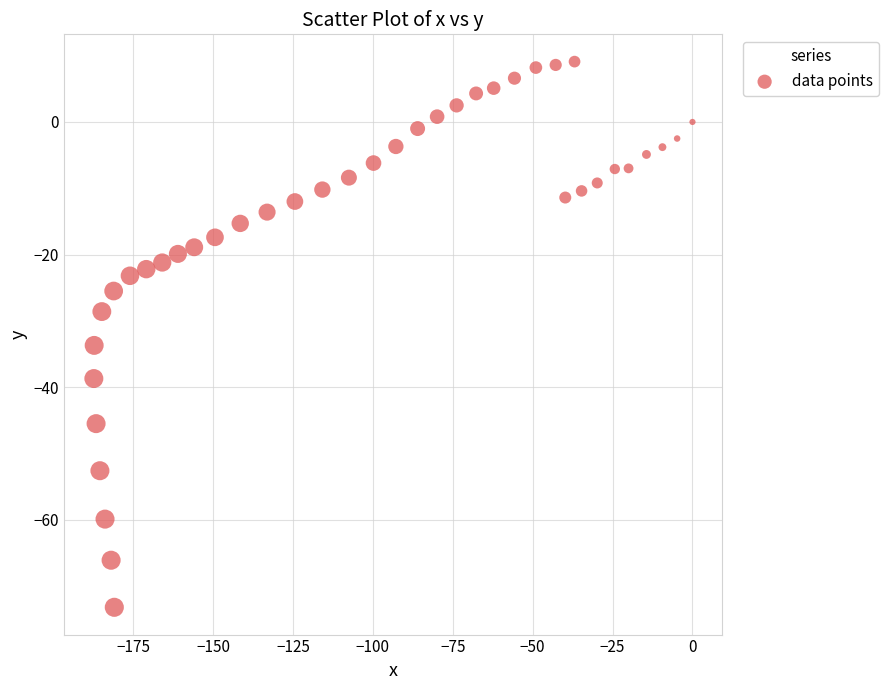

What is the range of Y values (max minus min)?

82.3